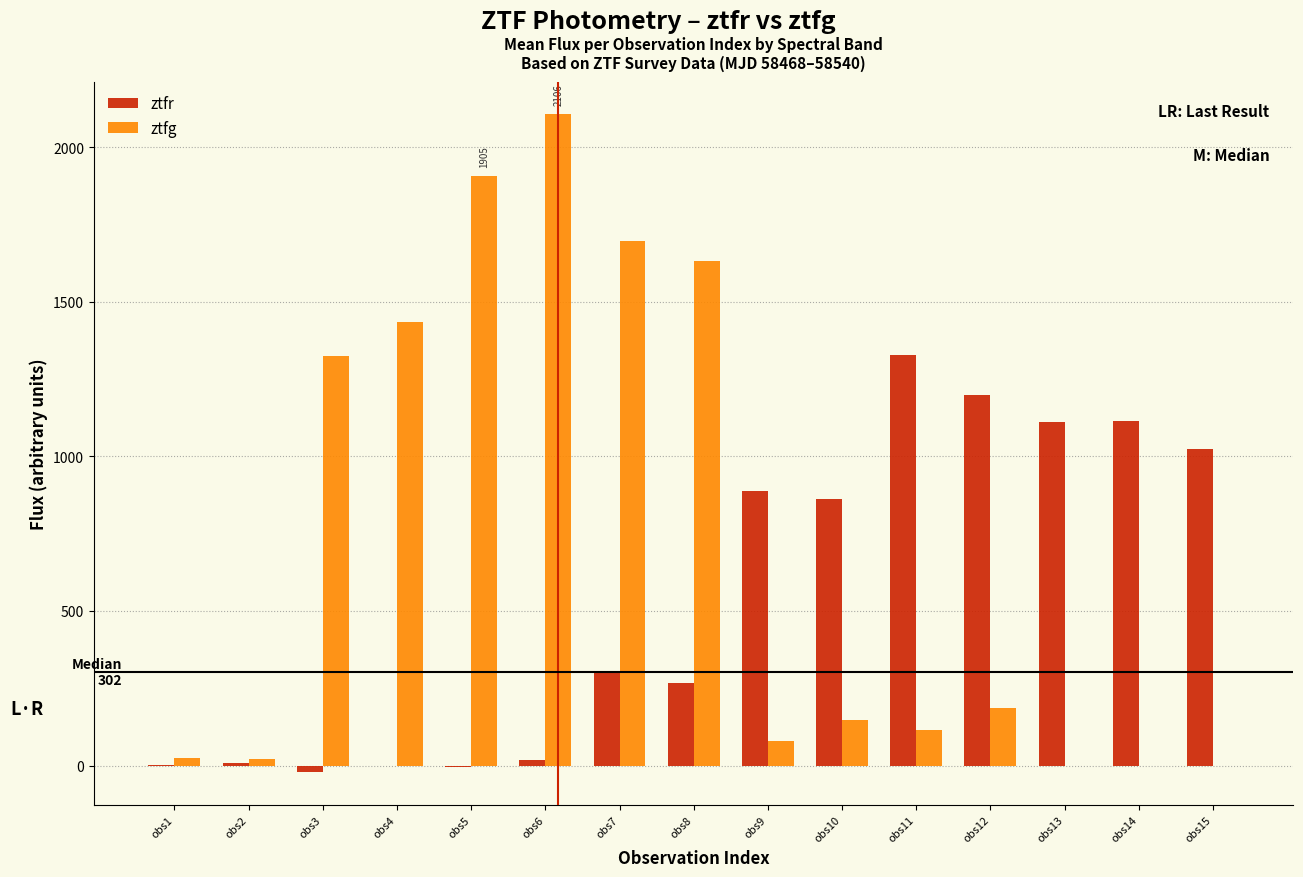

At which label does ztfr reach its peak?

obs11